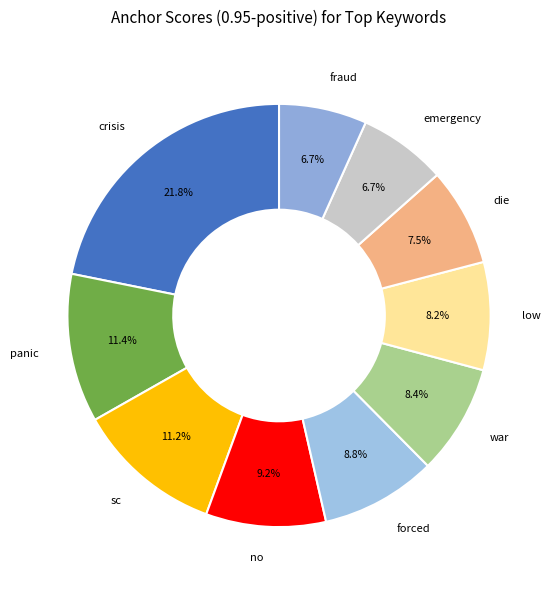

How many segments does this pie chart have?

10